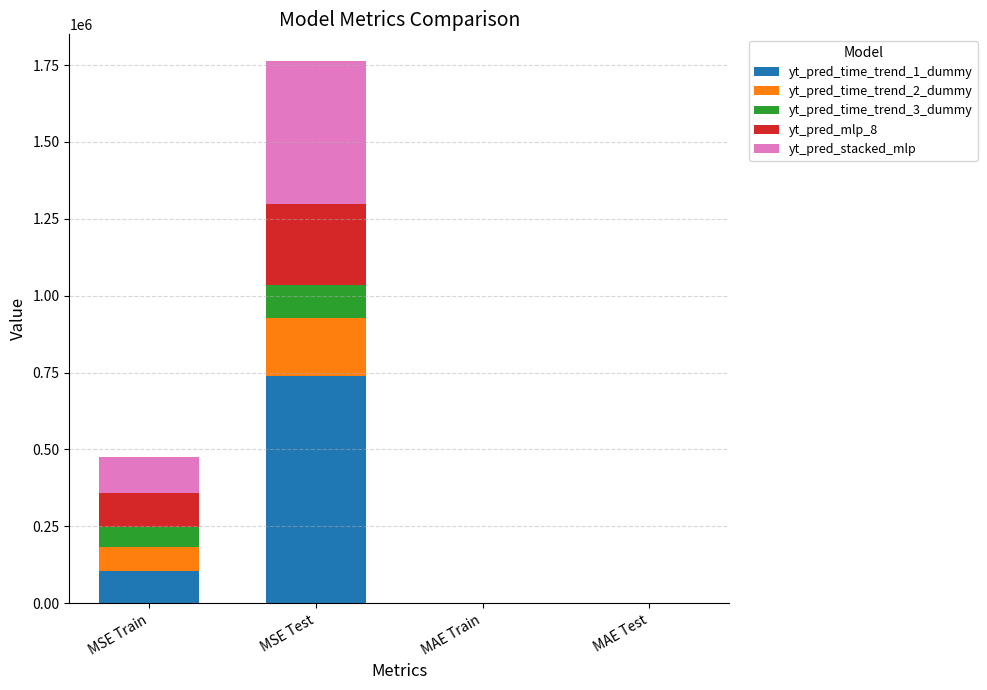

What is the highest value of the yt_pred_time_trend_1_dummy series?

738282.0